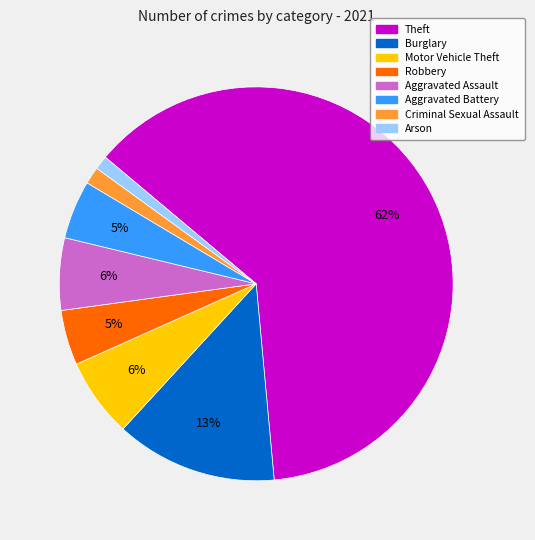

Does any single category account for the majority?

Yes